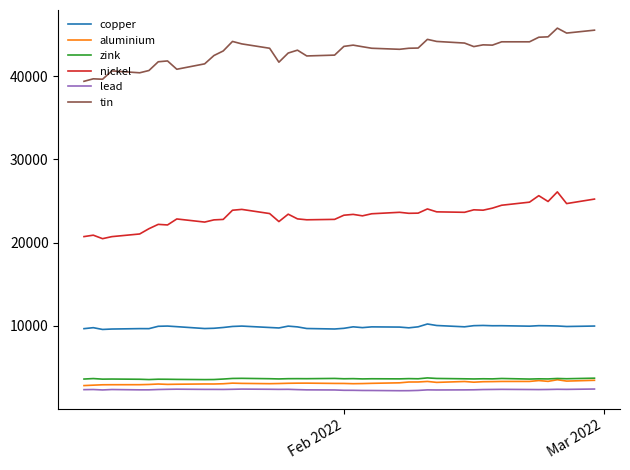

Does the chart display data point markers on the line(s)?

No